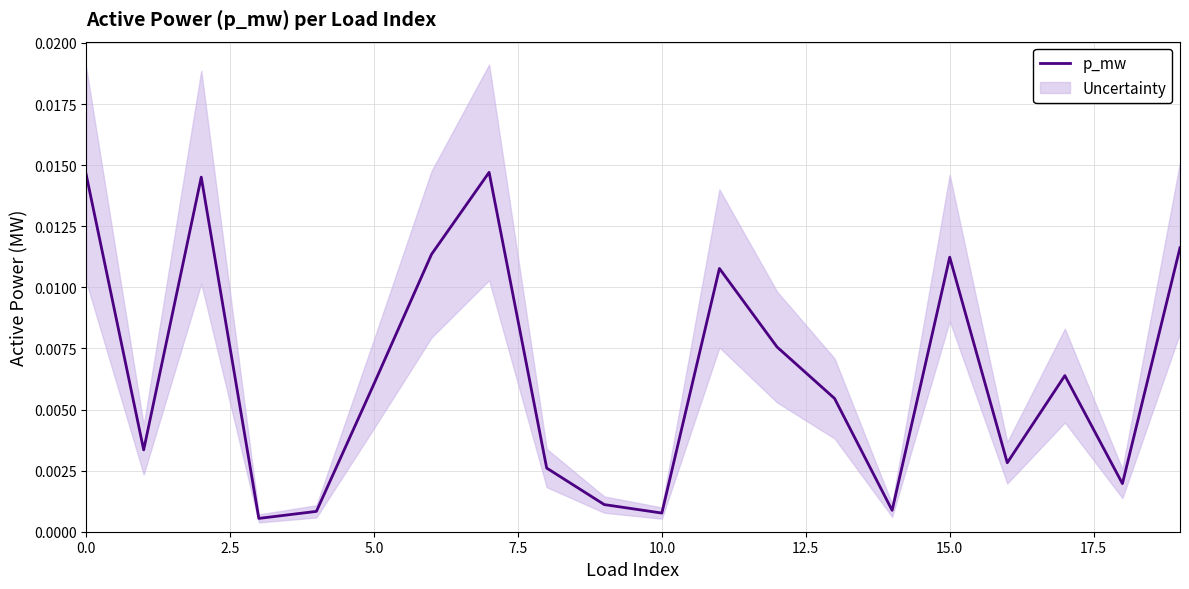

Is it true that the value at 0.0 is 0.0?

True